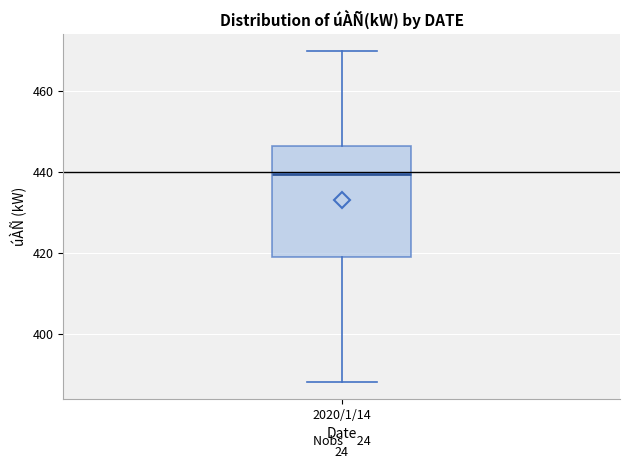

Transcribe this box plot: give where the median line is, the range the box spans, and where the two whiskers end, as read against the y-axis. The values are not printed on the chart, so give them approximately, as read against the axis.

median 440, box 420 to 446, whiskers 388 to 470